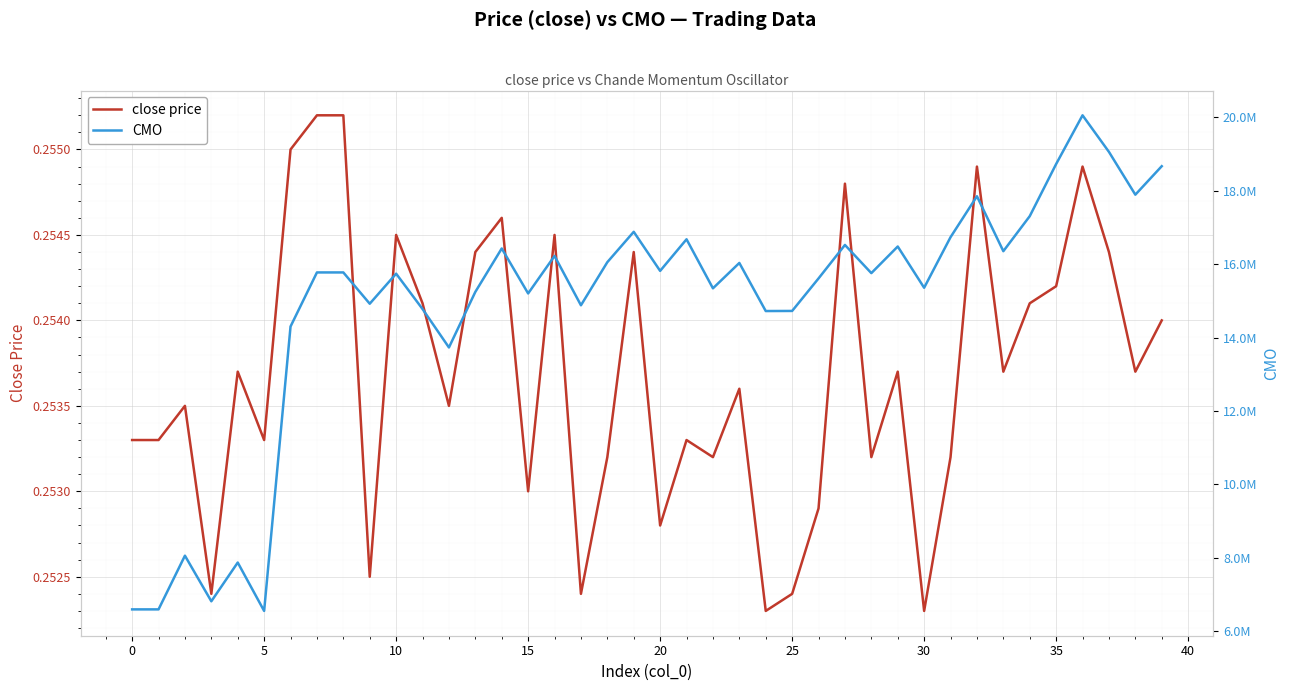

The CMO series shows 16877909.1 at 19. True or false?

True